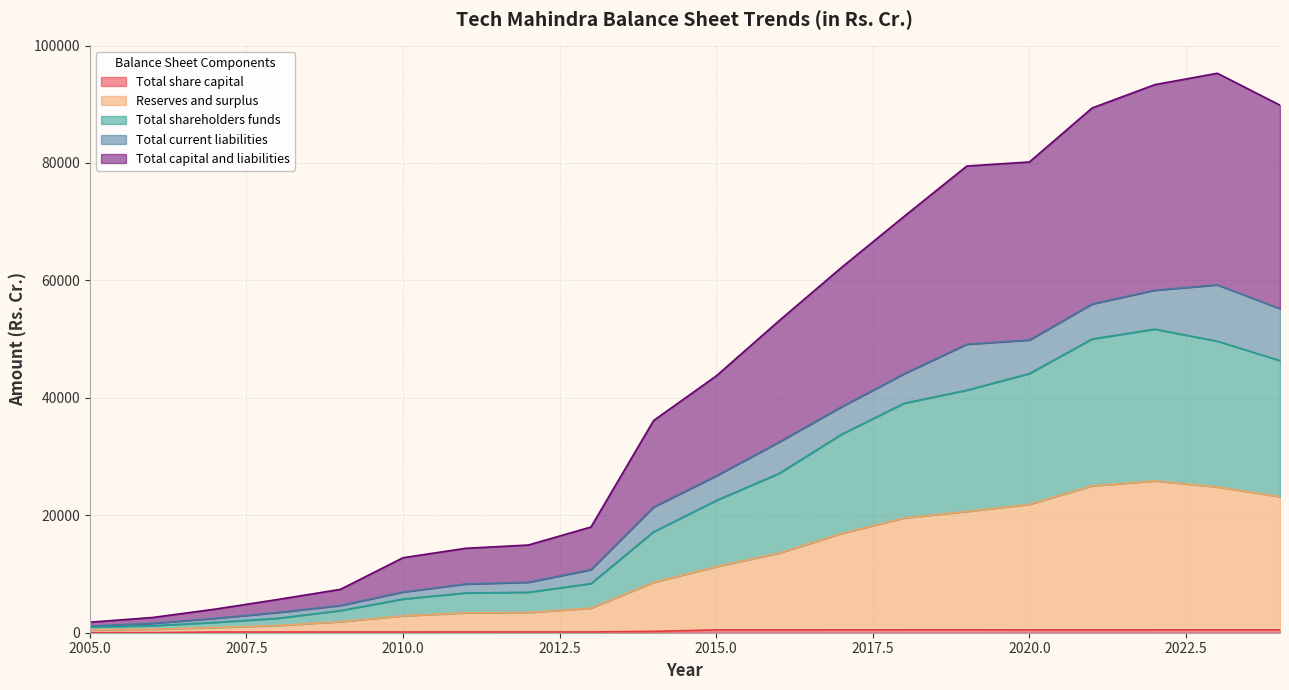

At which category does Reserves and surplus reach its first local peak?

2022